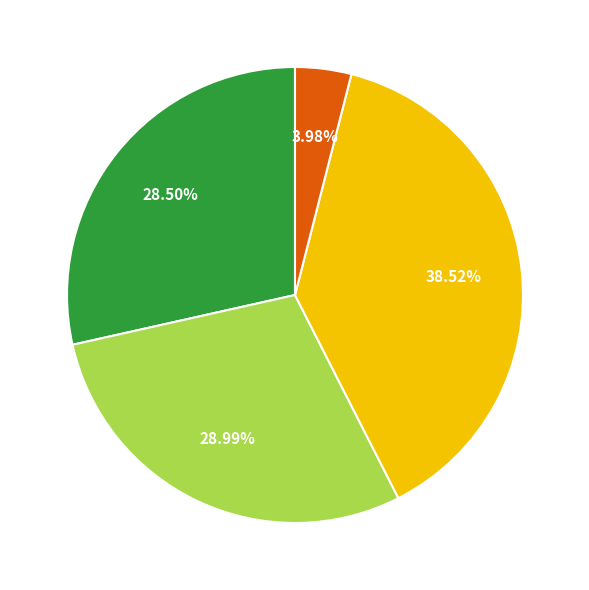

Is there any slice that represents more than half of the pie?

No